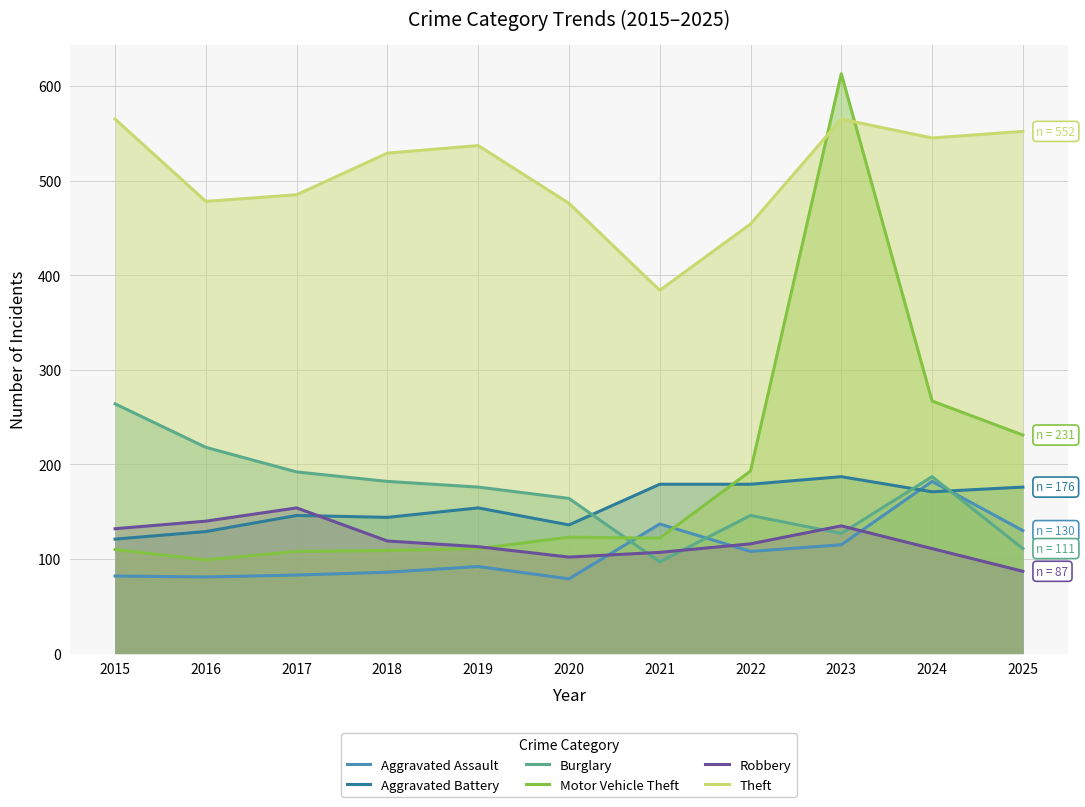

Rank the series by their maximum value, from highest to lowest.

Motor Vehicle Theft, Theft, Burglary, Aggravated Battery, Aggravated Assault, Robbery